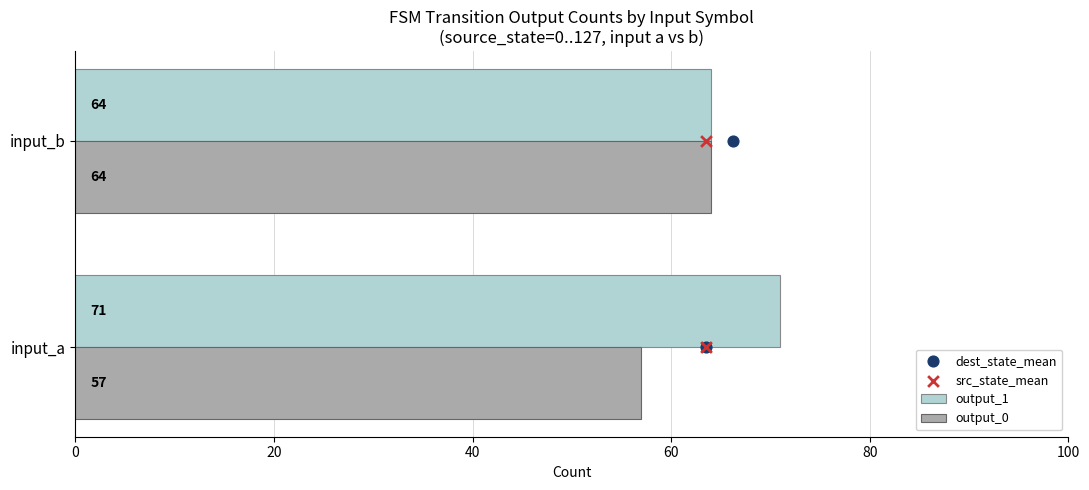

Which series has the largest Y range (max minus min)?

output_1